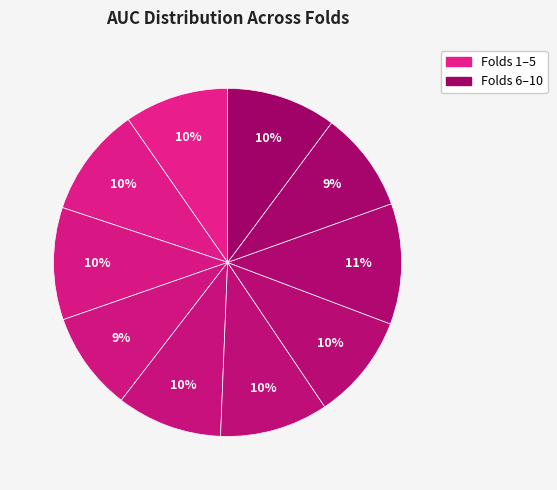

How many segments does this pie chart have?

10